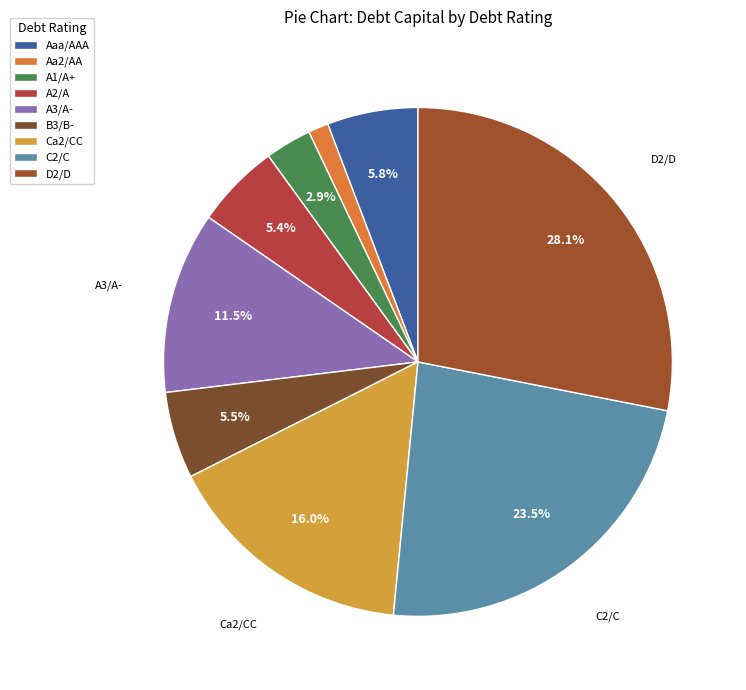

Is it true that C2/C is 30% of the pie?

False